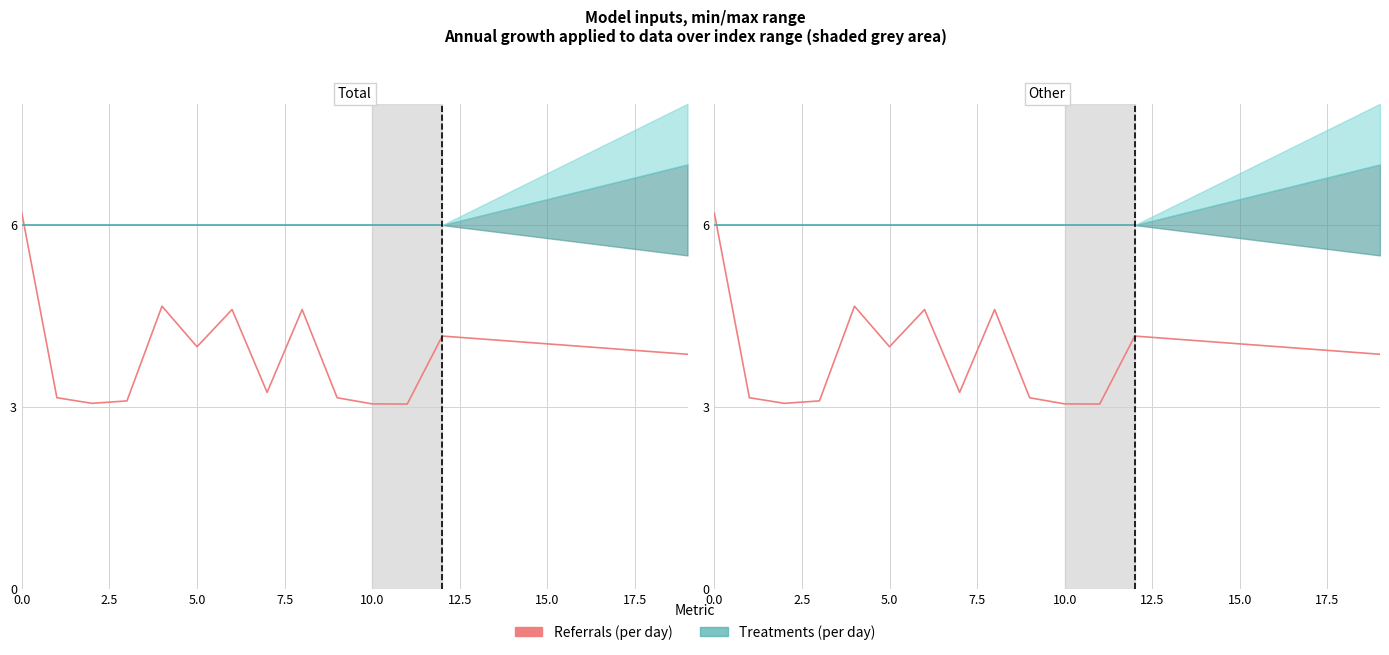

Which series has the largest total across all categories?

Treatments (per day)